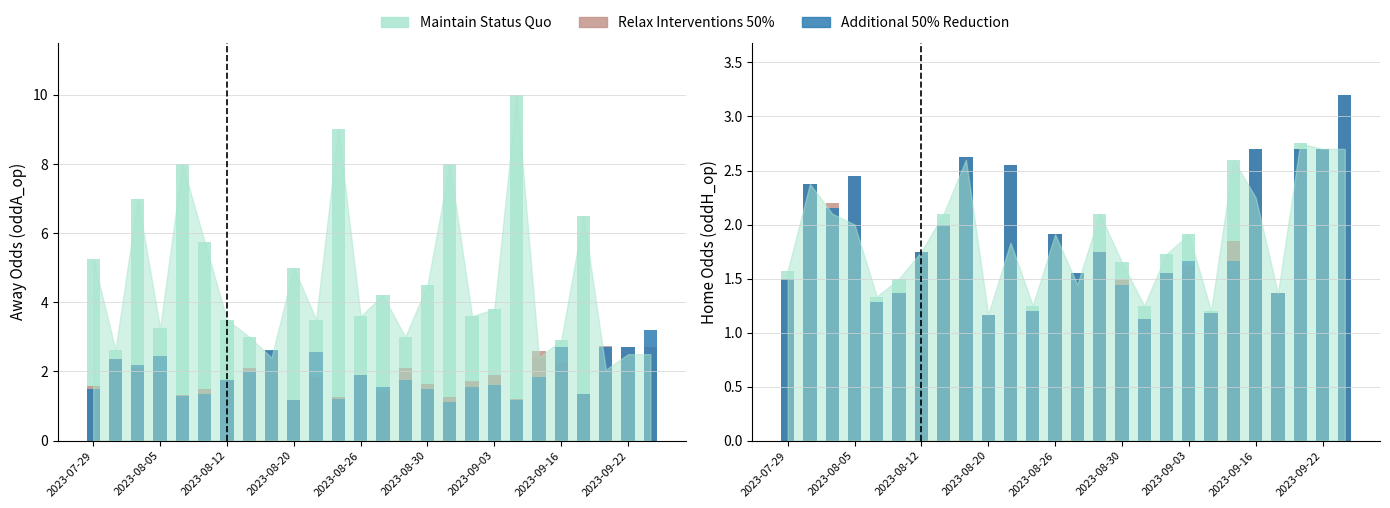

Reading left to right, transcribe all the data shown in this chart.

Maintain Status Quo: 1.6	2.4	2.1	2.0	1.3	1.5	1.8	2.1	2.6	1.2	1.8	1.2	1.9	1.4	2.1	1.6	1.2	1.7	1.9	1.2	2.6	2.2	1.4	2.8	2.7	2.7
Relax Interventions 50%: 1.5	2.4	2.2	2.5	1.3	1.4	1.8	2.0	2.6	1.2	2.5	1.2	1.9	1.6	1.8	1.5	1.1	1.6	1.6	1.2	1.9	2.7	1.4	2.7	2.7	3.2
Additional 50% Reduction: 1.5	2.4	2.1	2.5	1.3	1.4	1.8	2.0	2.6	1.2	2.5	1.2	1.9	1.6	1.8	1.4	1.1	1.6	1.7	1.2	1.7	2.7	1.4	2.7	2.7	3.2